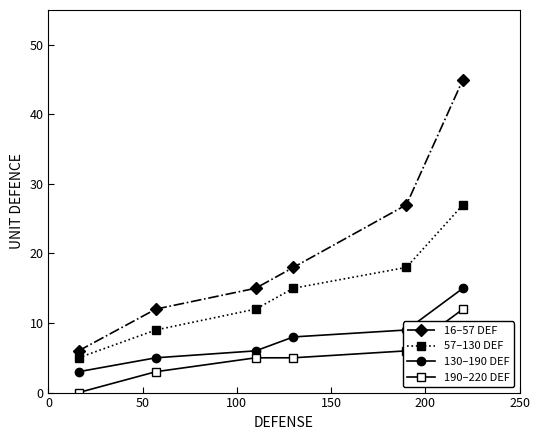

What is the difference between the maximum and minimum values in the 130–190 DEF series?

12